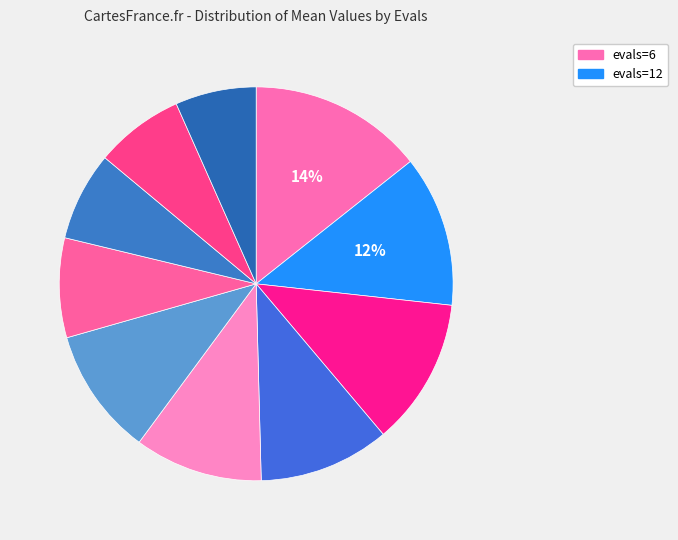

Is there any slice that represents more than half of the pie?

No